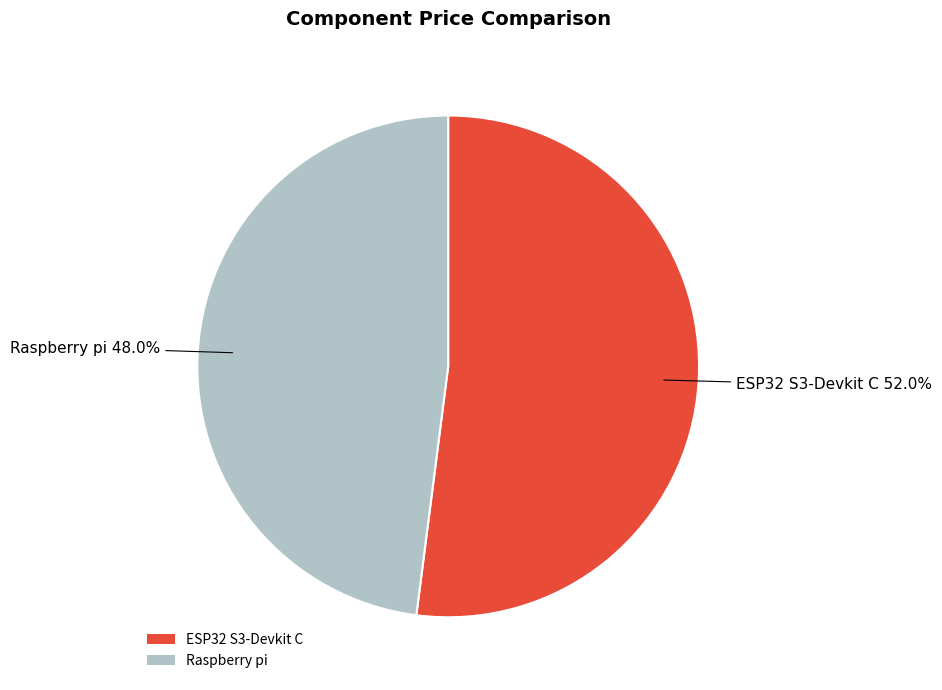

Which slice is the smallest?

Raspberry pi